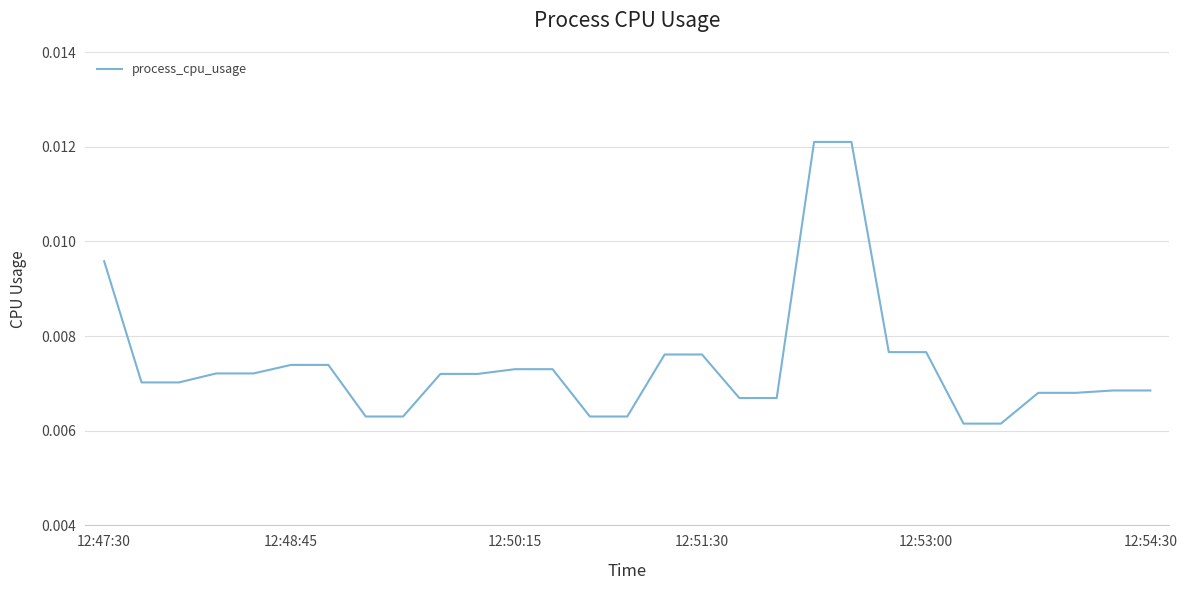

List the labels in order of value, largest first.

19, 20, 12:47:30, 21, 22, 15, 16, 12:54:30, 6, 11, 12, 12:51:30, 12:53:00, 9, 10, 12:48:45, 12:50:15, 27, 28, 25, 26, 17, 18, 7, 8, 13, 14, 23, 24